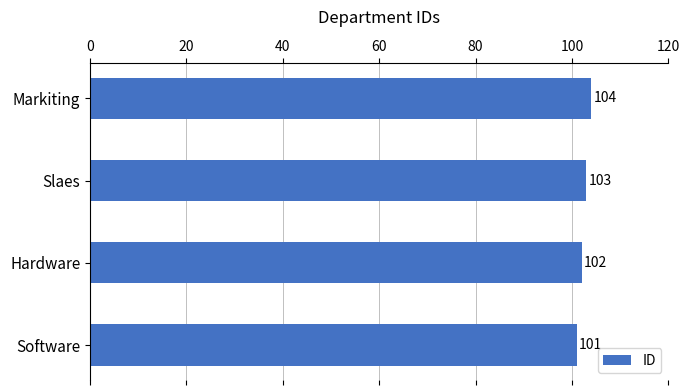

What is the difference between the maximum and minimum values?

3